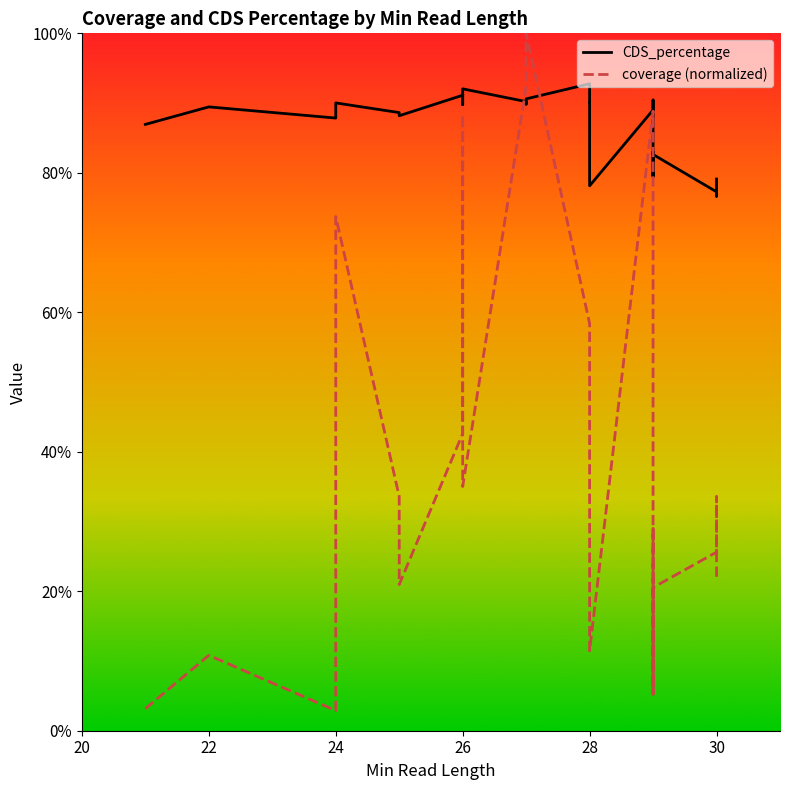

Is the value of coverage (normalized) at 21 greater than the value of CDS_percentage at 7?

No